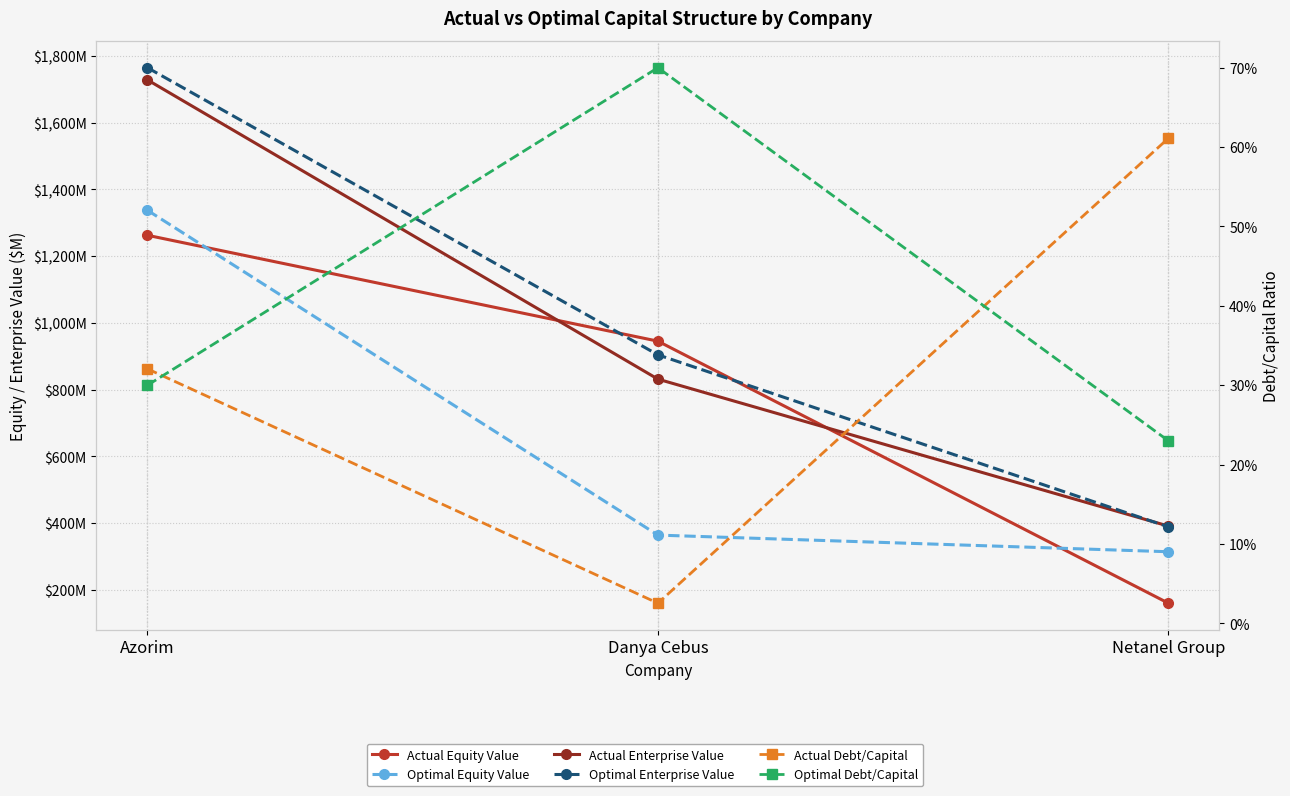

Read the Optimal Equity Value value at Danya Cebus.

363.8